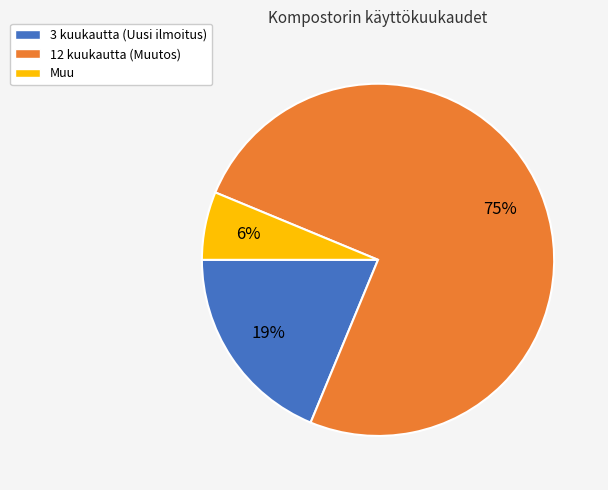

Rank the categories by value from lowest to highest.

Muu, 3 kuukautta (Uusi ilmoitus), 12 kuukautta (Muutos)